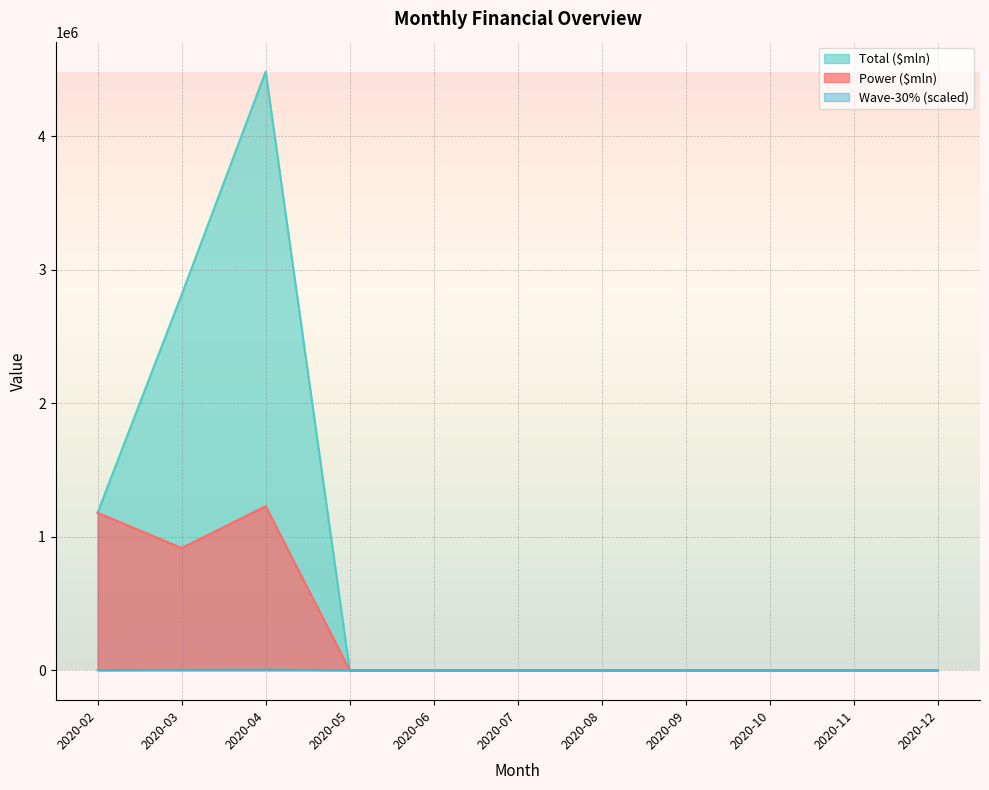

Where is Wave-30% nearest to the value 2241?

2020-03